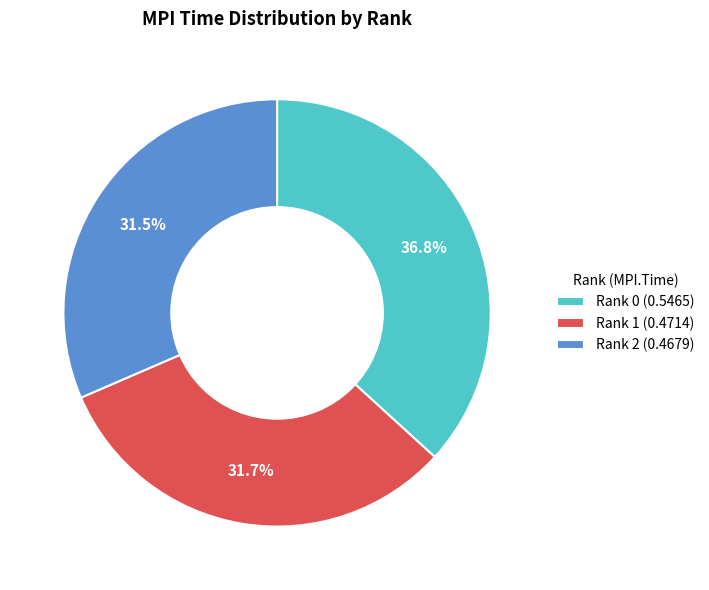

To the nearest percent, what is the combined percentage of Rank 0 and Rank 2?

68%